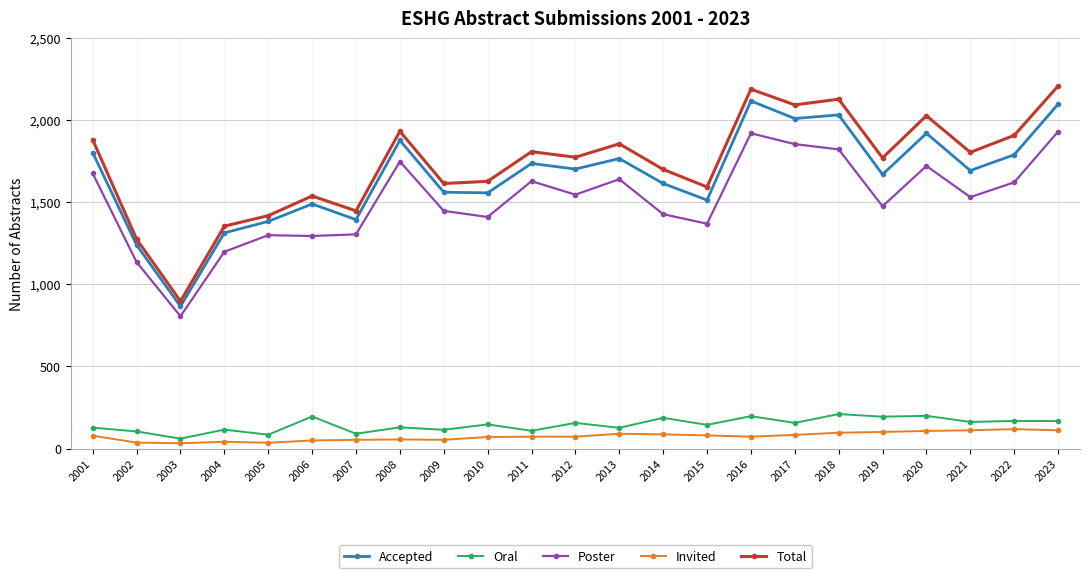

What is the approximate value of Accepted at 2002, to the nearest 10?

1240